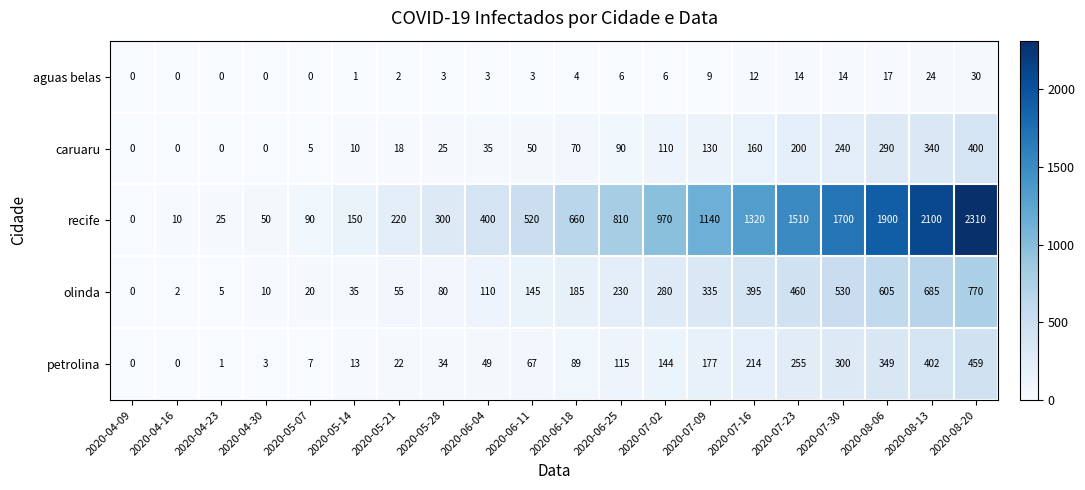

Which series changed the most between 2020-05-21 and 2020-07-02?

recife